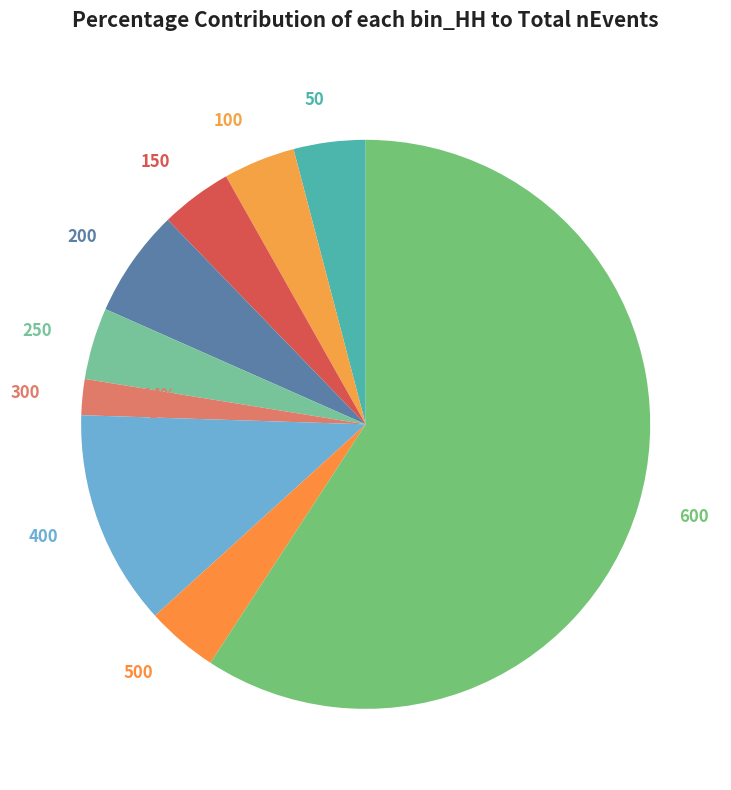

How many slices are in this pie chart?

9